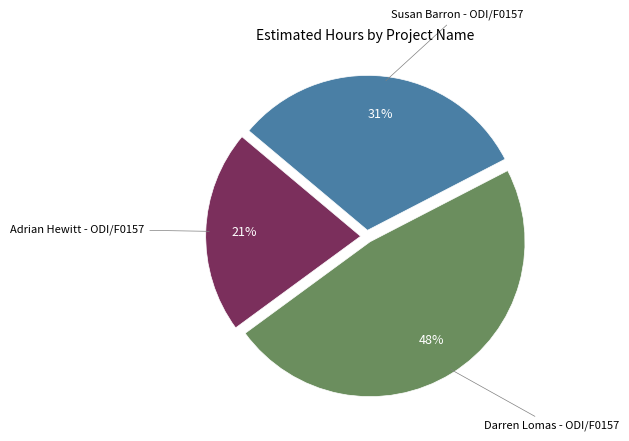

Does any single category account for the majority?

No